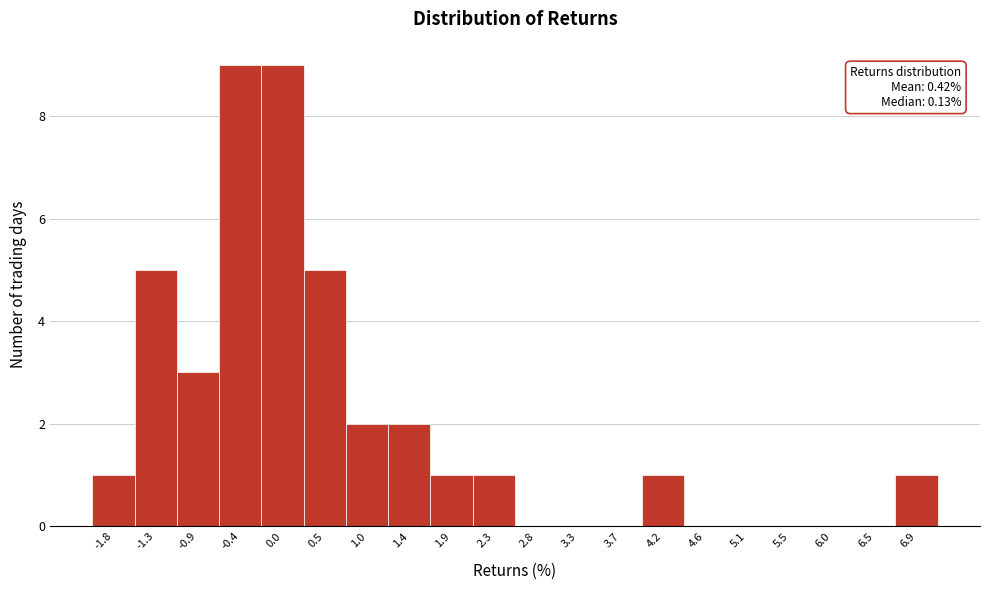

Reading right to left, transcribe all the data shown in this chart.

6.9=1	6.5=0	6.0=0	5.5=0	5.1=0	4.6=0	4.2=1	3.7=0	3.3=0	2.8=0	2.3=1	1.9=1	1.4=2	1.0=2	0.5=5	0.0=9	-0.4=9	-0.9=3	-1.3=5	-1.8=1